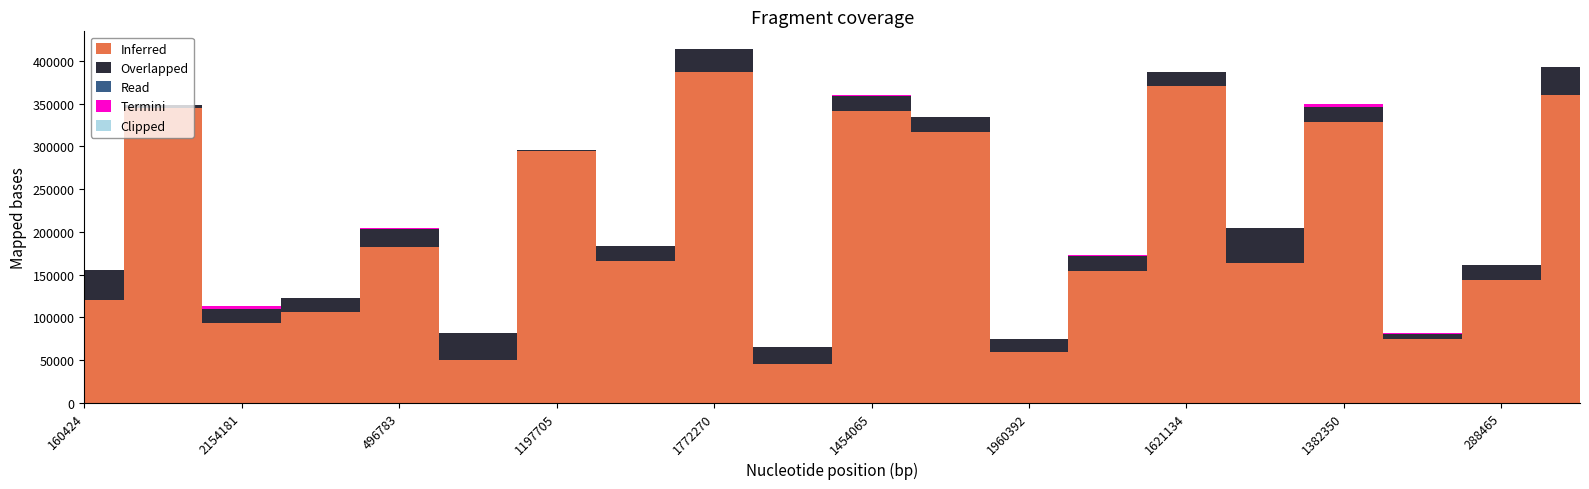

Where is Inferred nearest to the value 216029?

496783